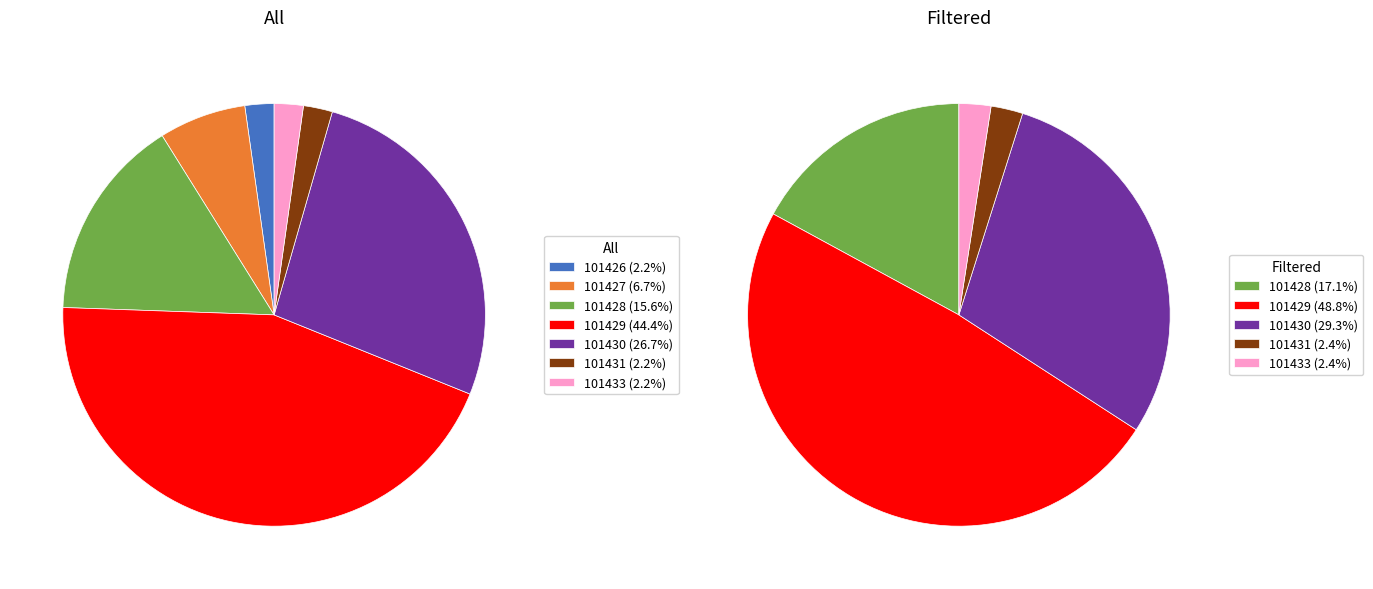

Is it true that 101431 is 2% of the pie?

True